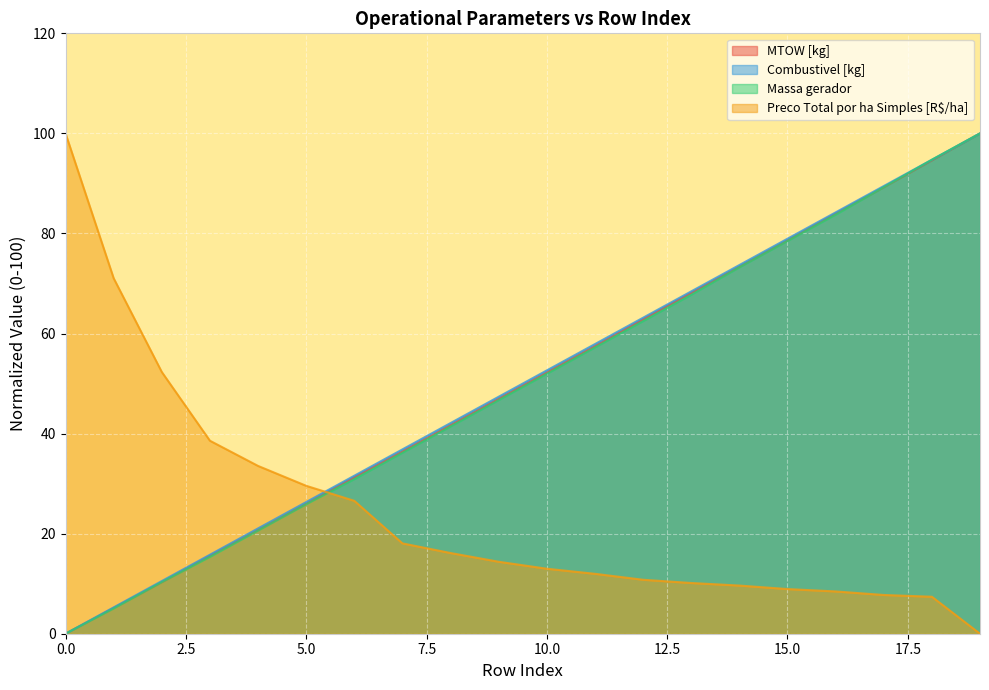

Where is Combustivel [kg] nearest to the value 50?

10